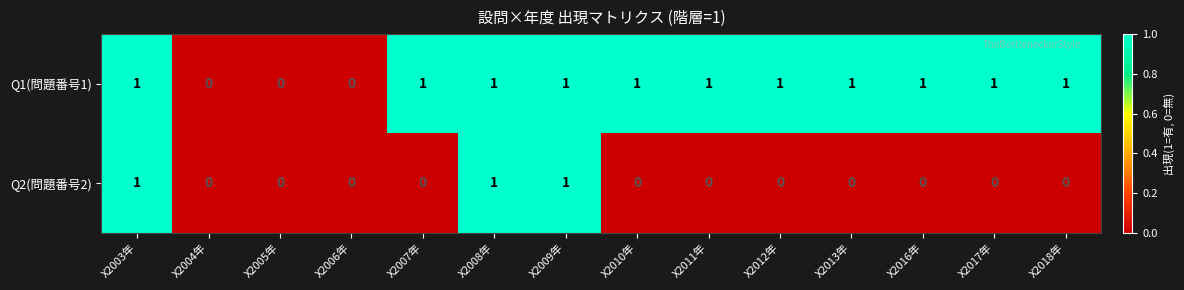

How many Q1(問題番号1) values are between 1 and 2?

11